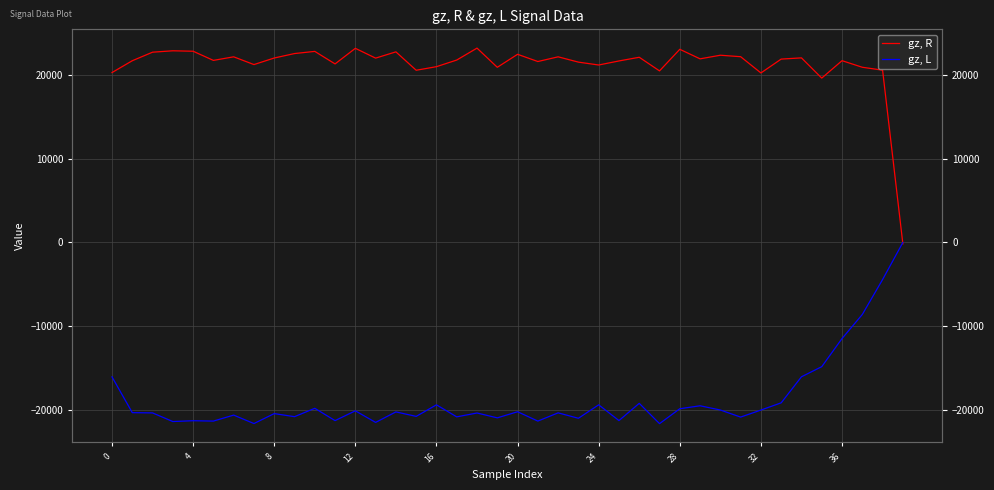

What is the total value across all series at 37?

12349